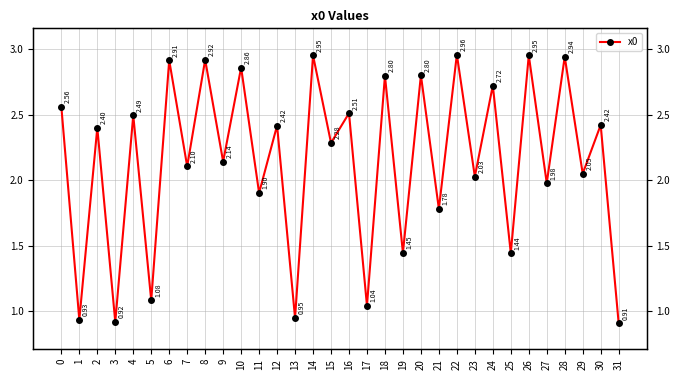

How many data points does each series have?

32